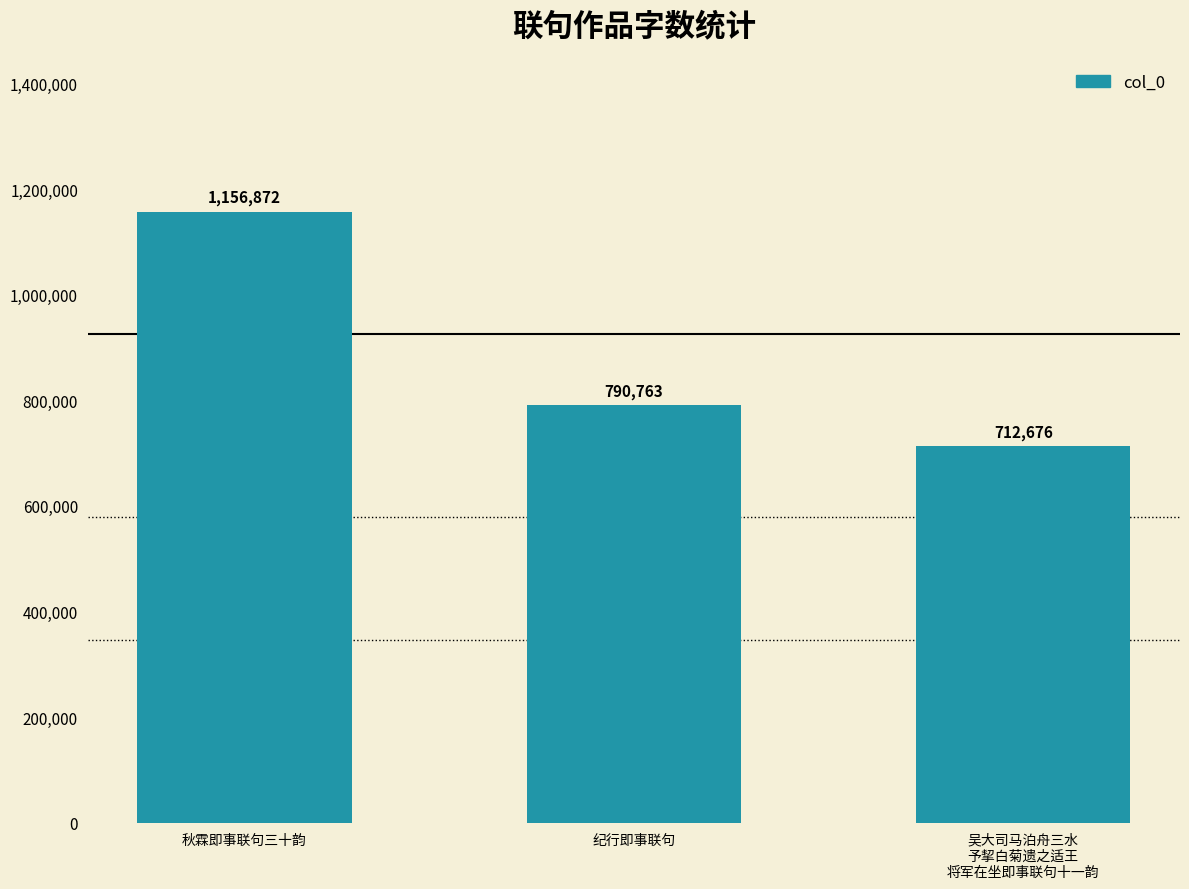

How many values are between 712676 and 1156872?

3